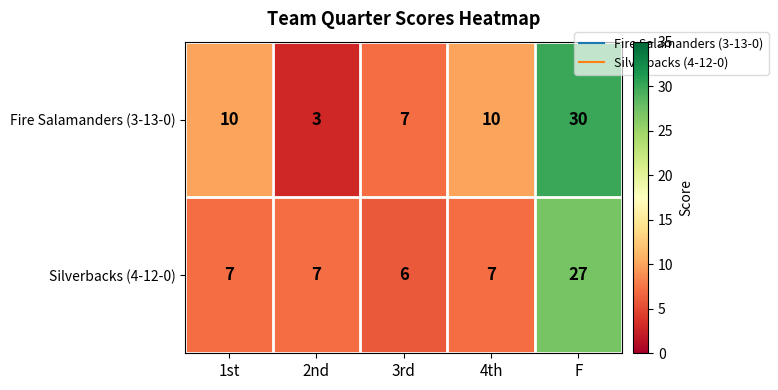

Which series has the widest spread of values?

Fire Salamanders (3-13-0)